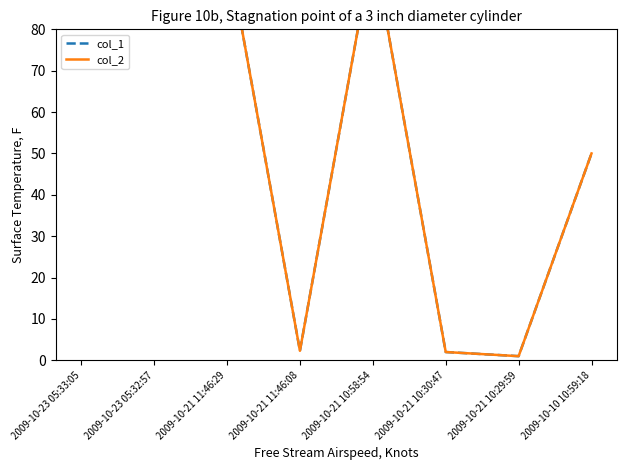

True or false: col_1 and col_2 cross at least once.

False